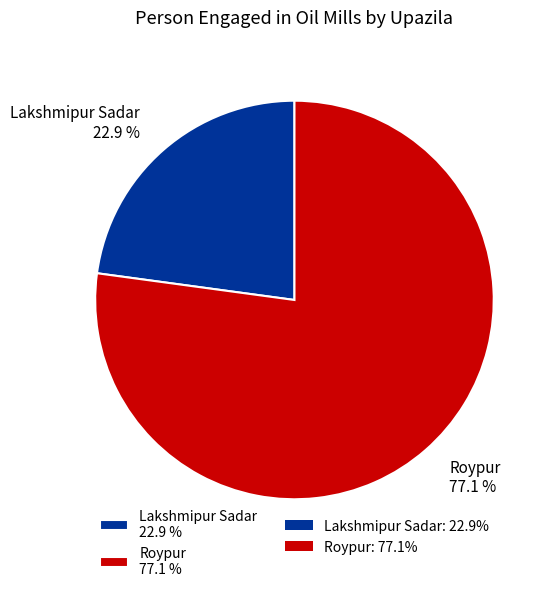

To the nearest percent, what percentage of the pie is Roypur?

77%